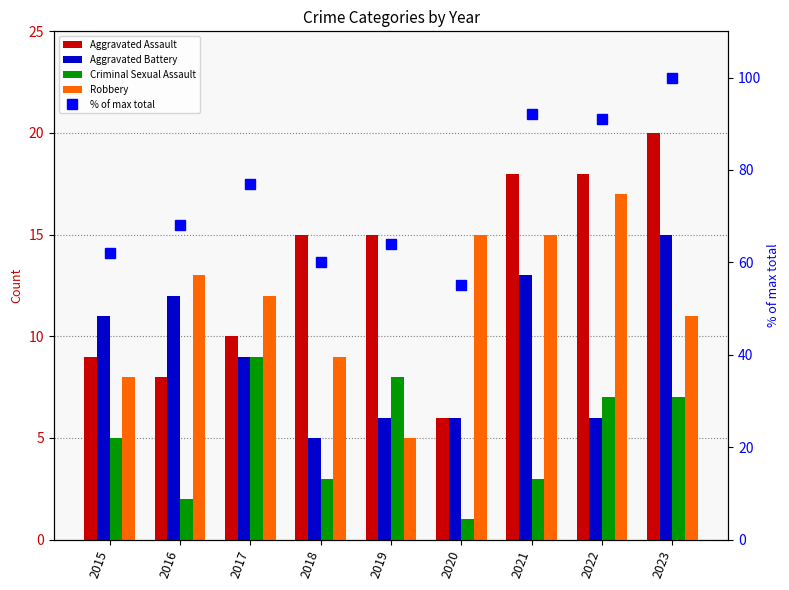

How many data points in Criminal Sexual Assault are less than 5?

4